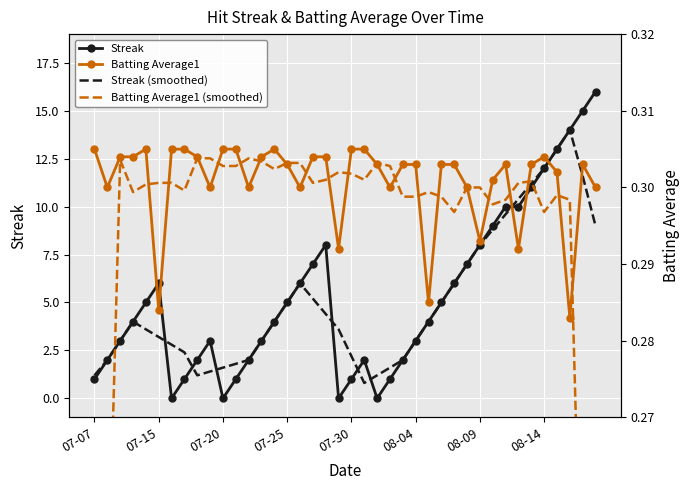

What are all the series names shown in the legend?

Streak, Streak (smoothed), Batting Average1, Batting Average1 (smoothed)